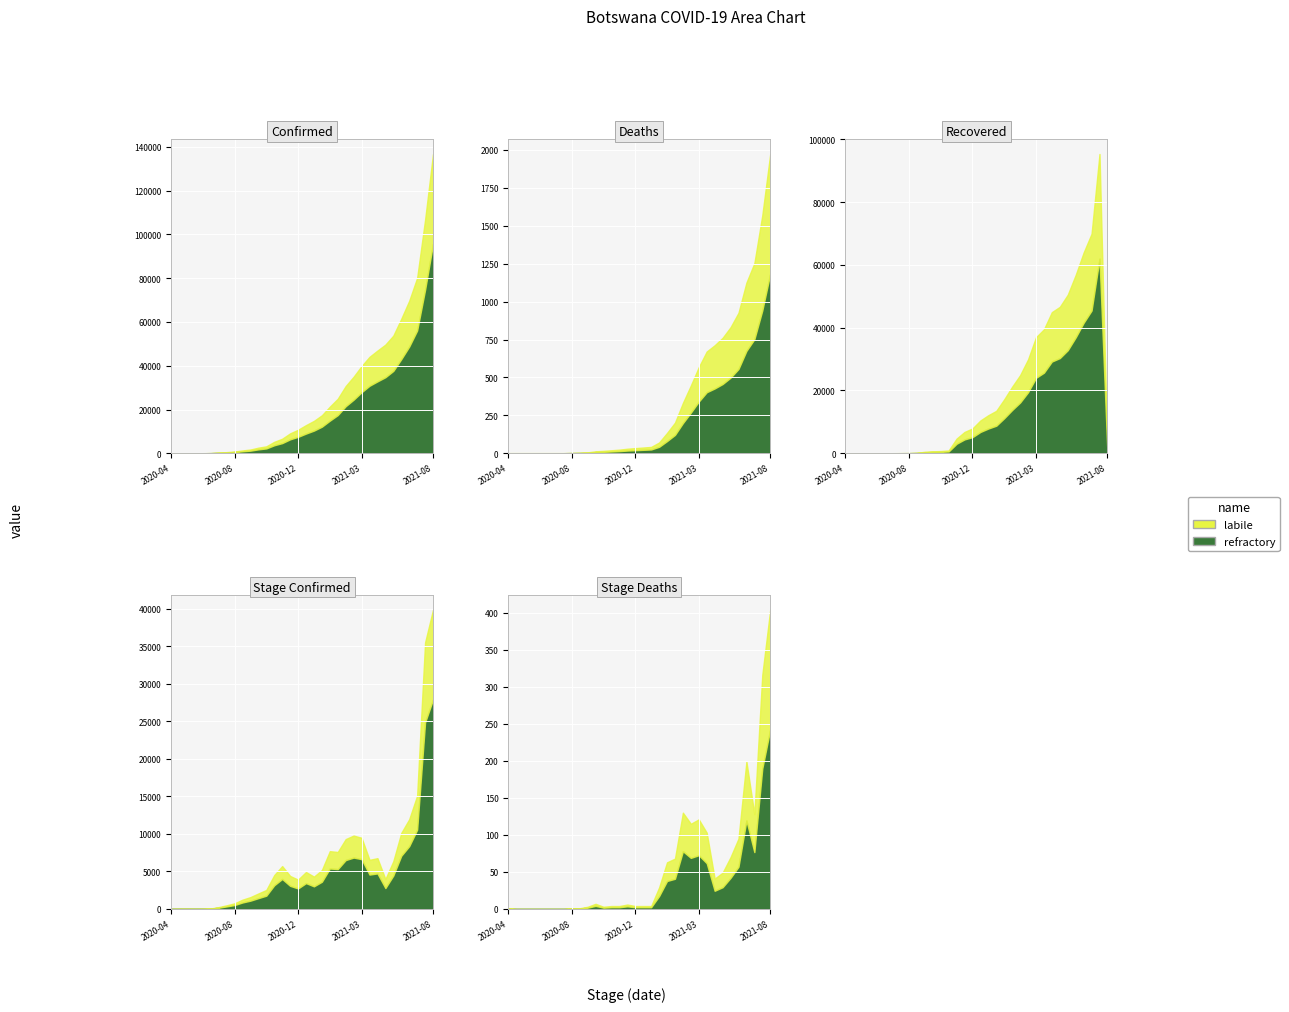

Where is the first local maximum for Recovered?

2021-07-29